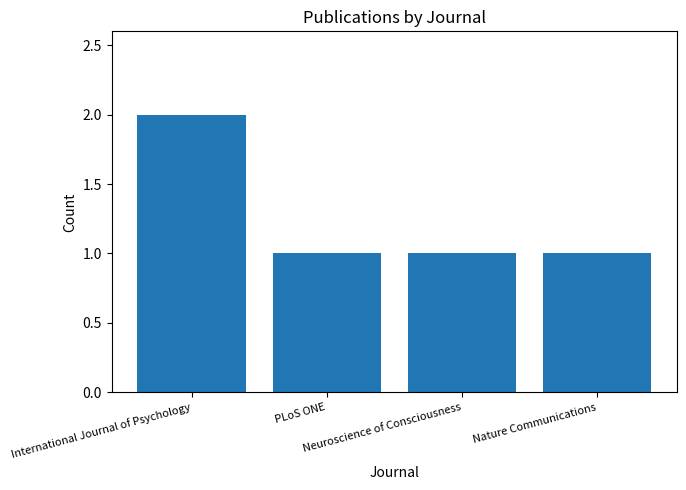

What is the change in value from International Journal of Psychology to PLoS ONE?

-1